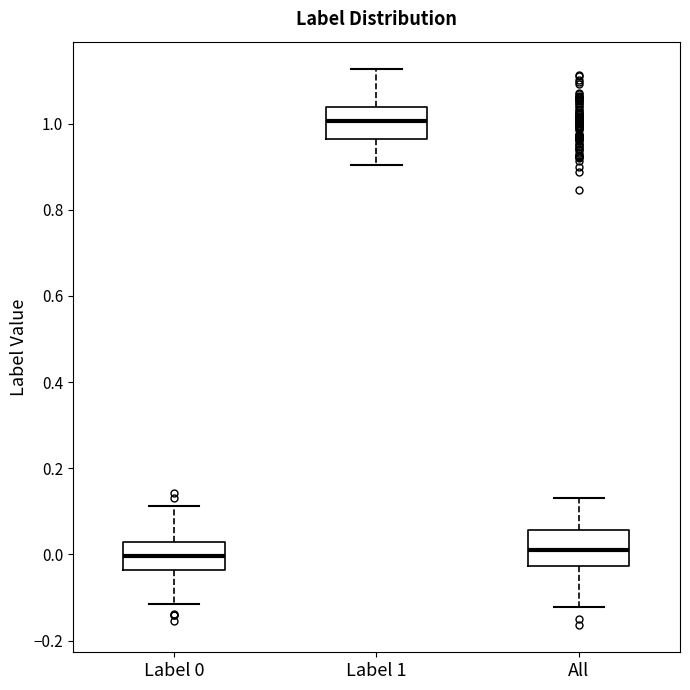

Which box has the highest median line?

Label 1